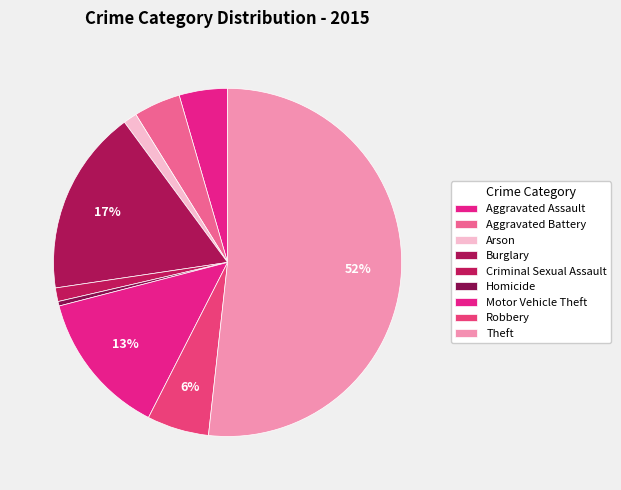

To the nearest percent, what is the average slice percentage?

11%